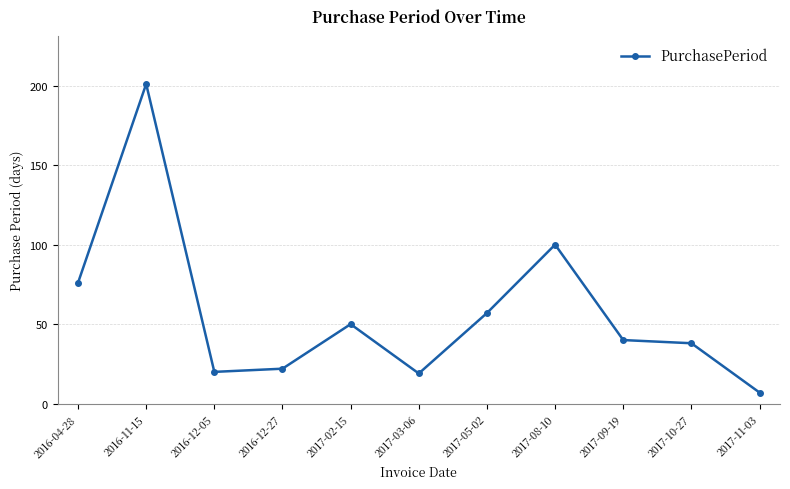

Reading right to left, extract all data points from this chart.

2017-11-03=7	2017-10-27=38	2017-09-19=40	2017-08-10=100	2017-05-02=57	2017-03-06=19	2017-02-15=50	2016-12-27=22	2016-12-05=20	2016-11-15=201	2016-04-28=76